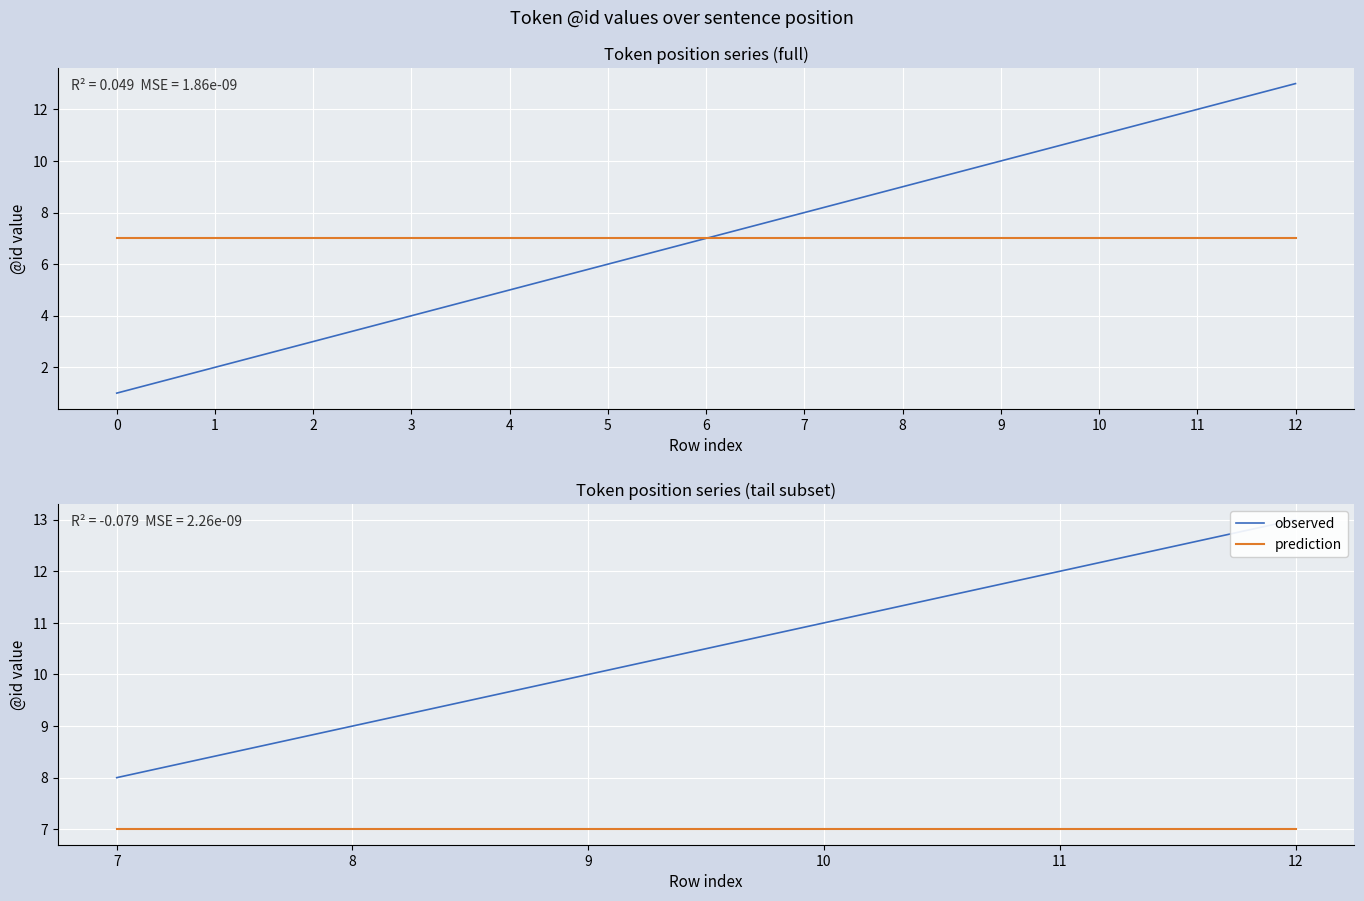

Is it true that observed equals 3 at 7?

False